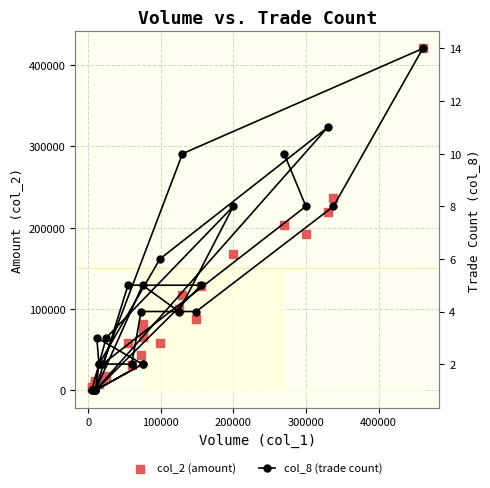

At how many categories does at least one series exceed 399542?

1